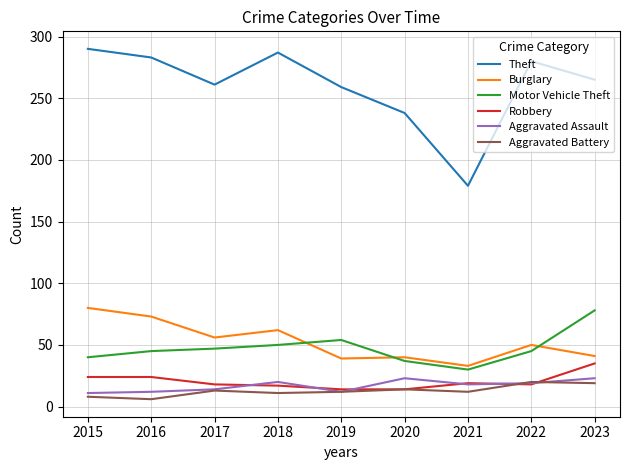

Which category has the highest value across all series?

2015